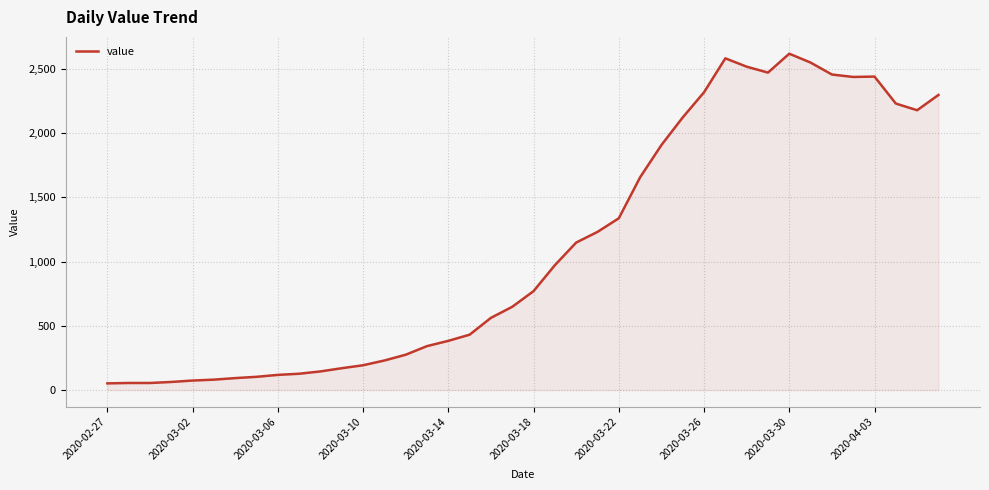

What is the difference between the maximum and minimum values?

2566